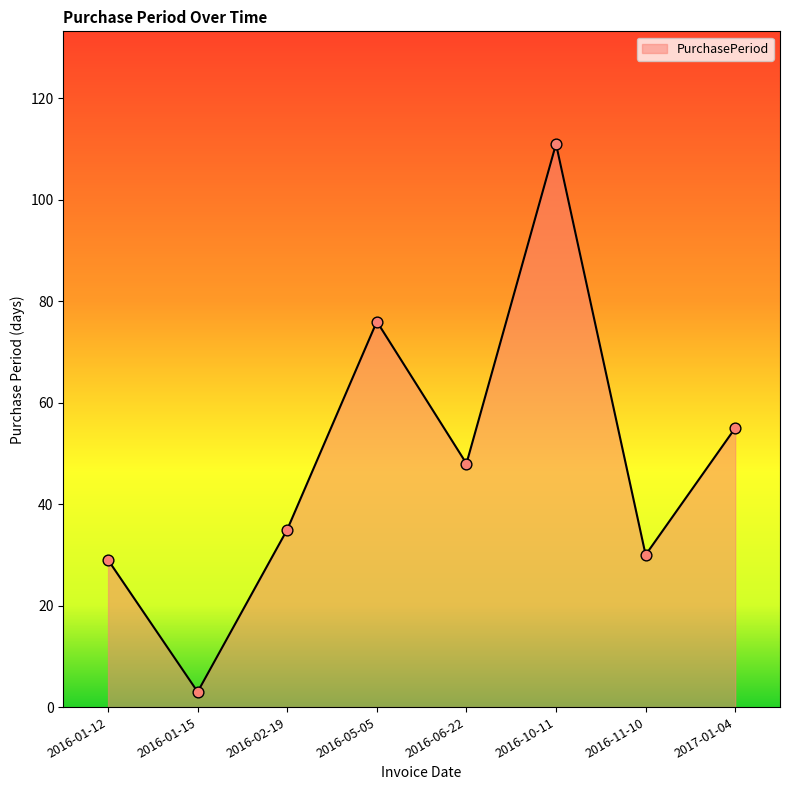

Between 2016-06-22 and 2016-11-10, which is larger?

2016-06-22